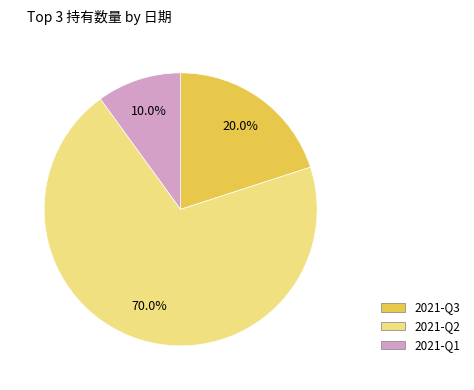

To the nearest percent, what is the combined percentage of 2021-Q3 and 2021-Q1?

30%